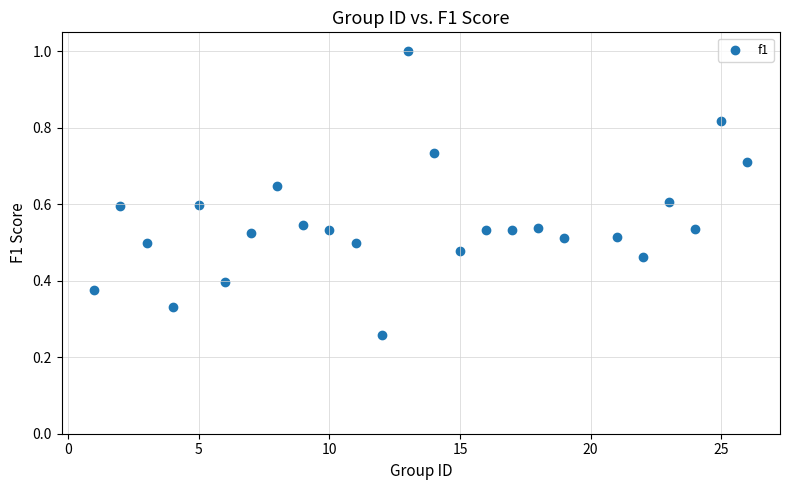

What is the range of X values (max minus min)?

25.0